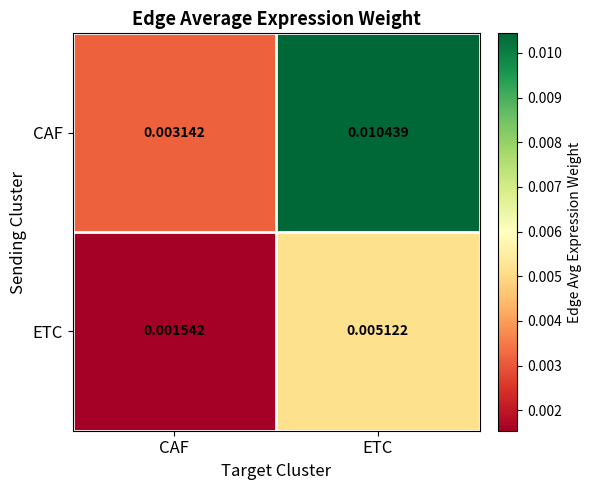

List the series in order of their peak value, highest first.

CAF, ETC